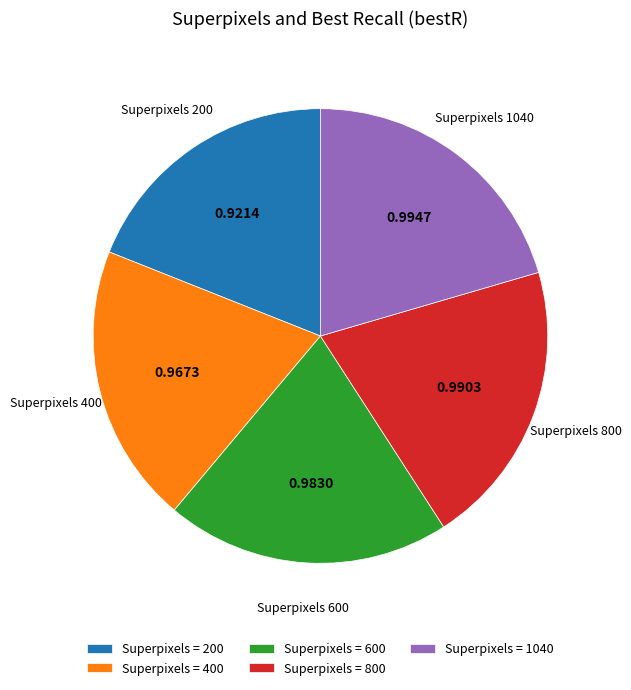

Does Superpixels = 1040 account for over 50% of the chart?

No